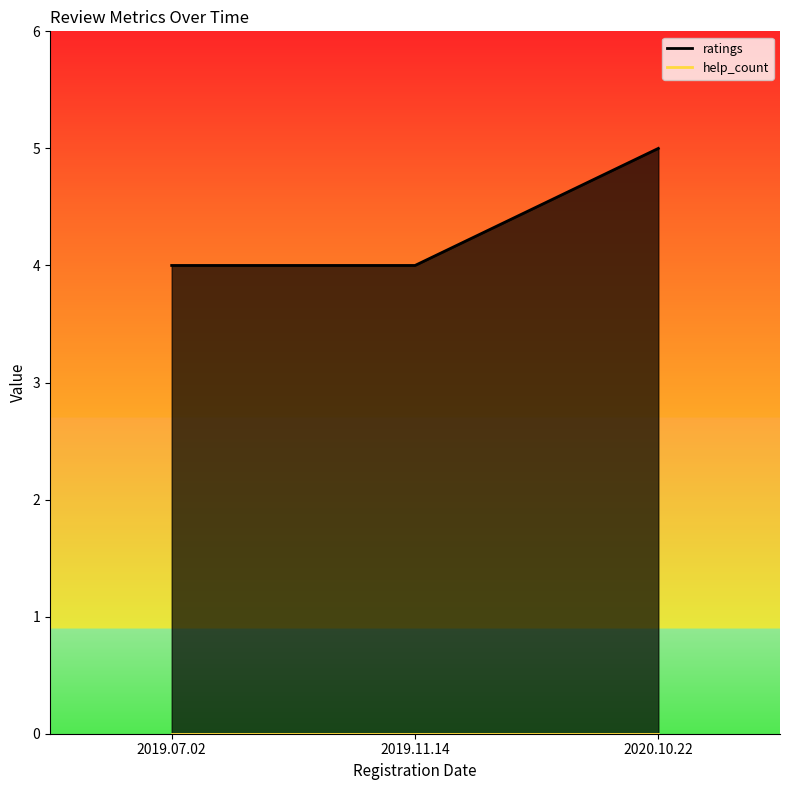

True or false: ratings has a value of 8 at 2020.10.22.

False